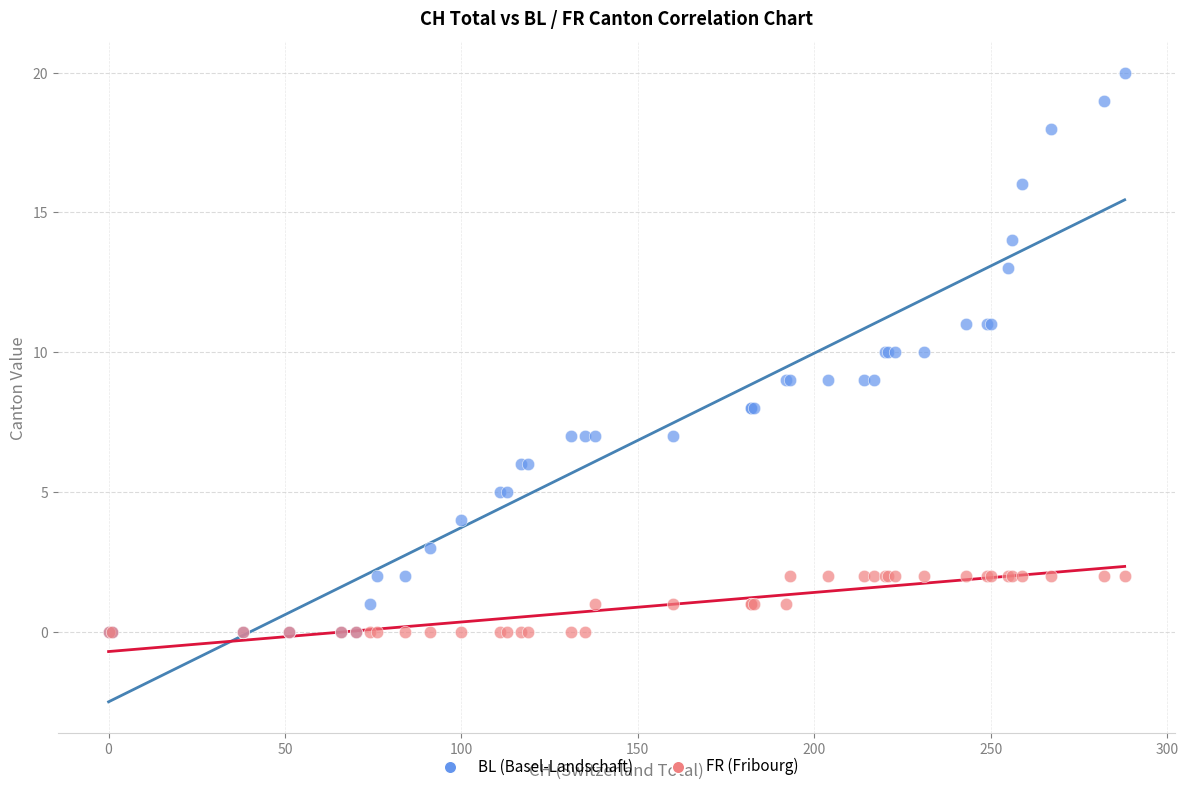

What are all the series names shown in the legend?

BL (Basel-Landschaft), FR (Fribourg)